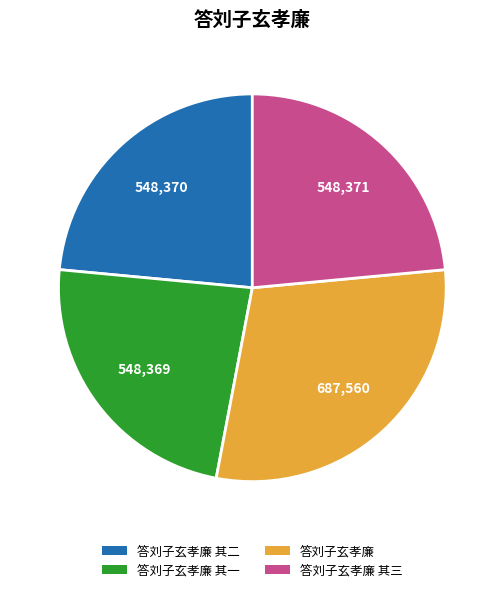

Is there a majority slice in this chart?

No